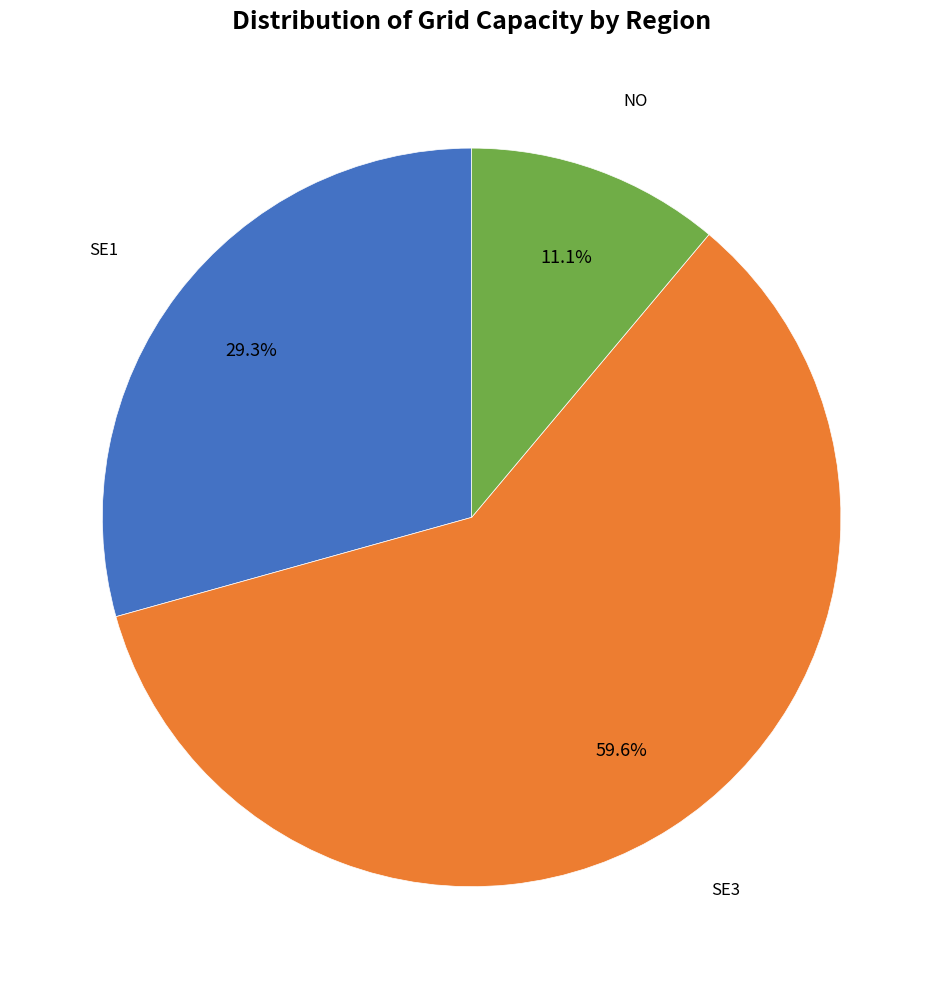

Count the number of slices in the pie.

3